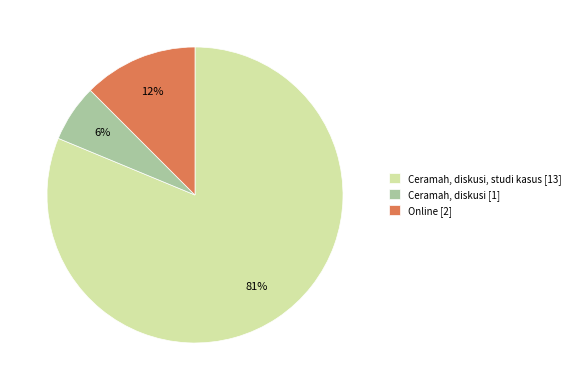

How many slices are in this pie chart?

3